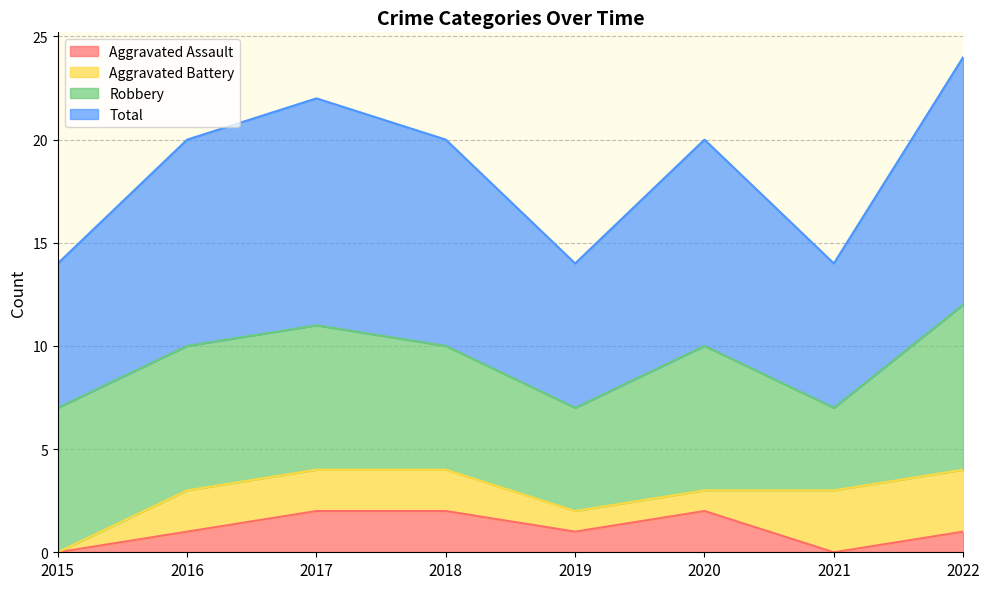

List the labels in order of Aggravated Assault value, smallest first.

2015, 2021, 2016, 2019, 2022, 2017, 2018, 2020